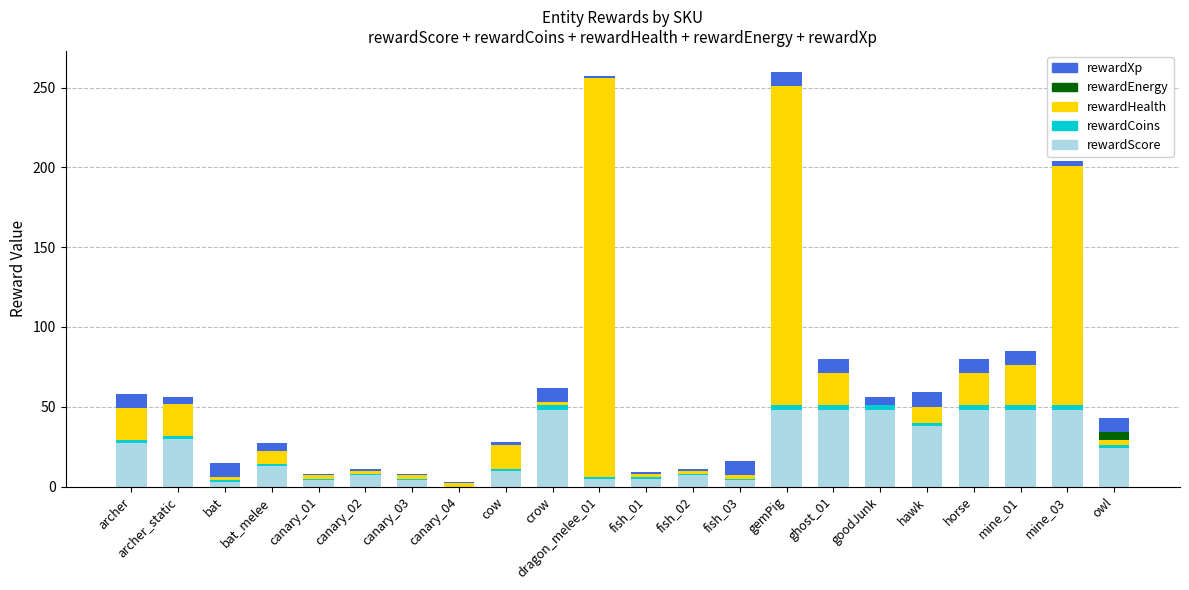

What value does the rewardScore series have at bat, to the nearest 5?

5